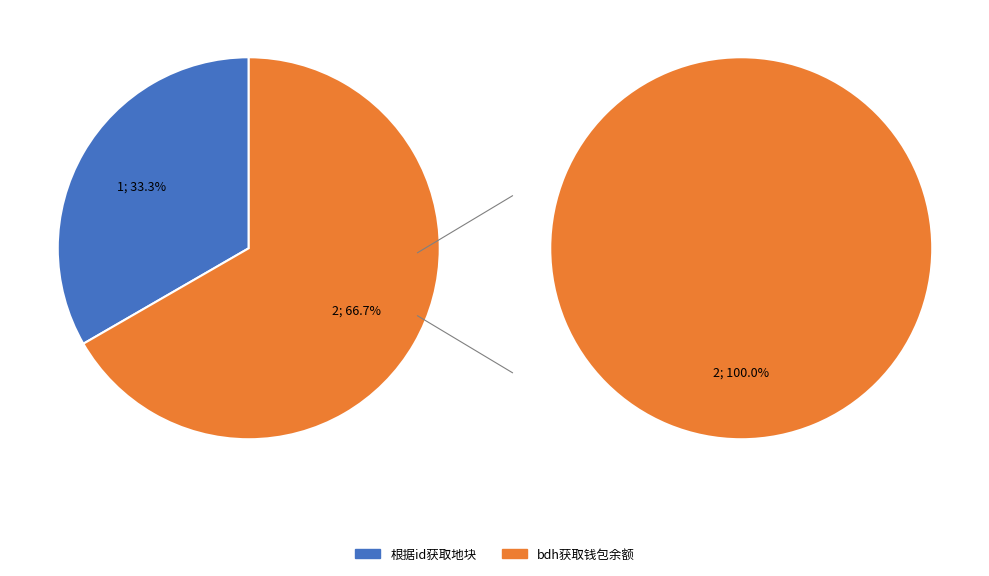

Which slice represents more than half of the pie?

bdh获取钱包余额